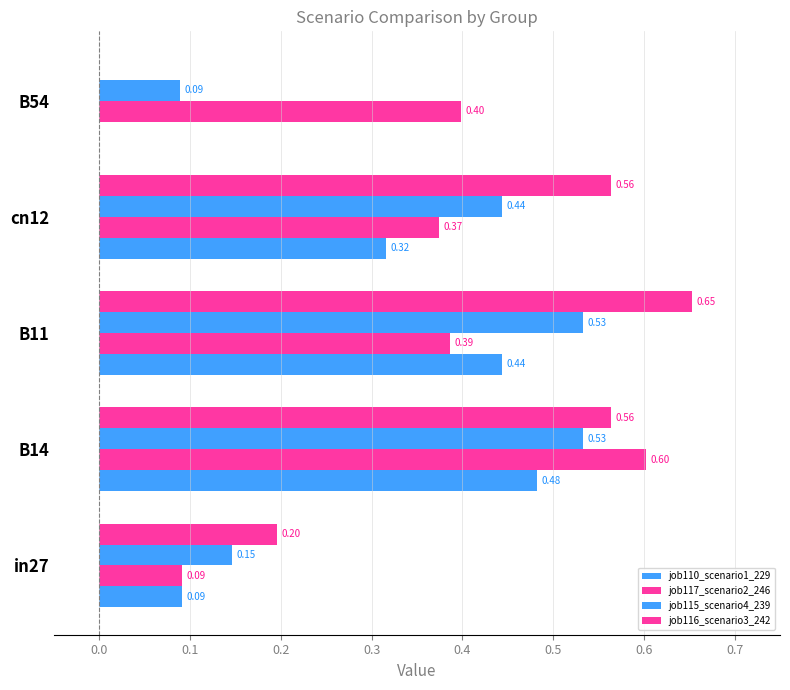

What is the average value of the job110_scenario1_229 series?

0.3